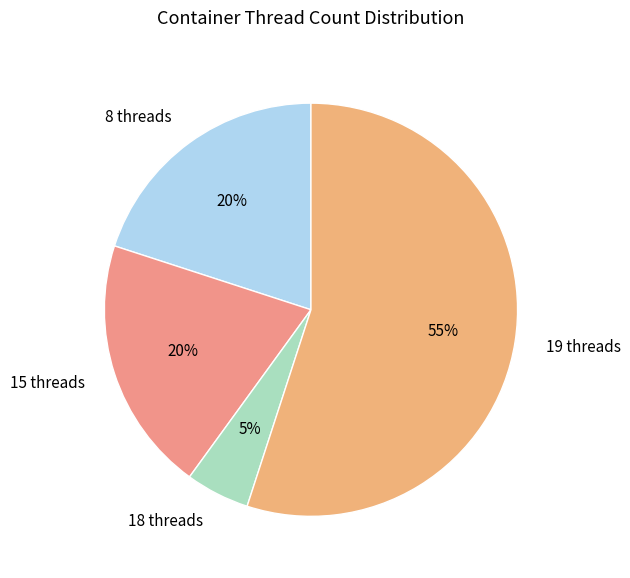

The 15 threads slice represents 27% of the pie. True or false?

False